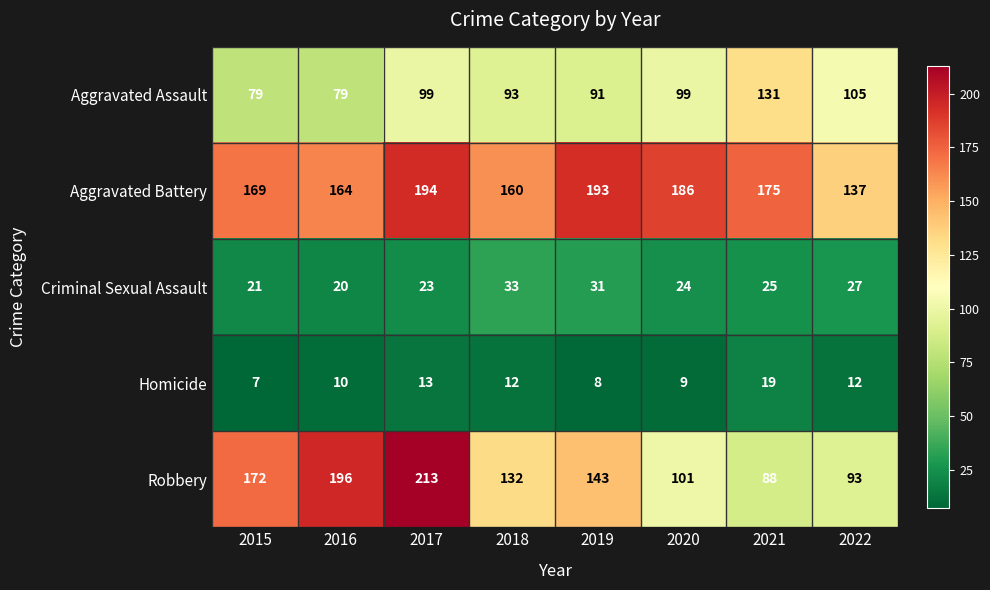

What is the sum of the Aggravated Assault values at 2017 and 2018?

192